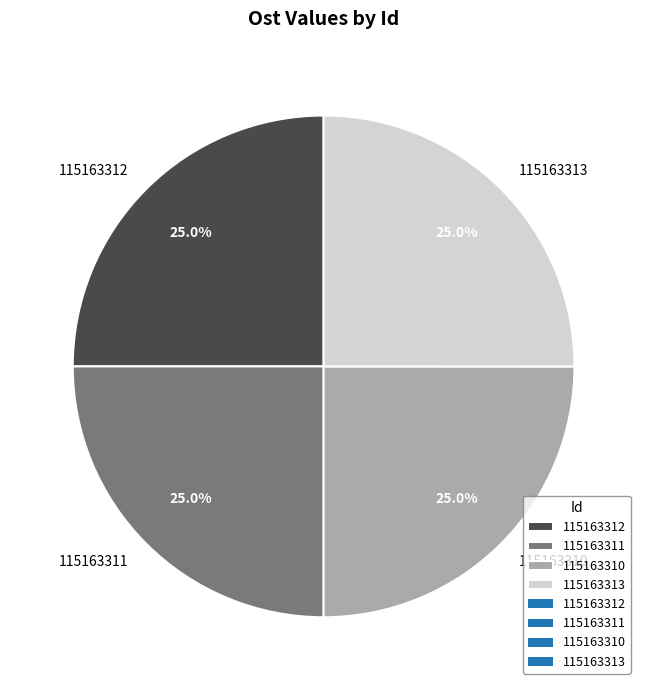

To the nearest percent, what percentage of the pie is 115163312?

25%